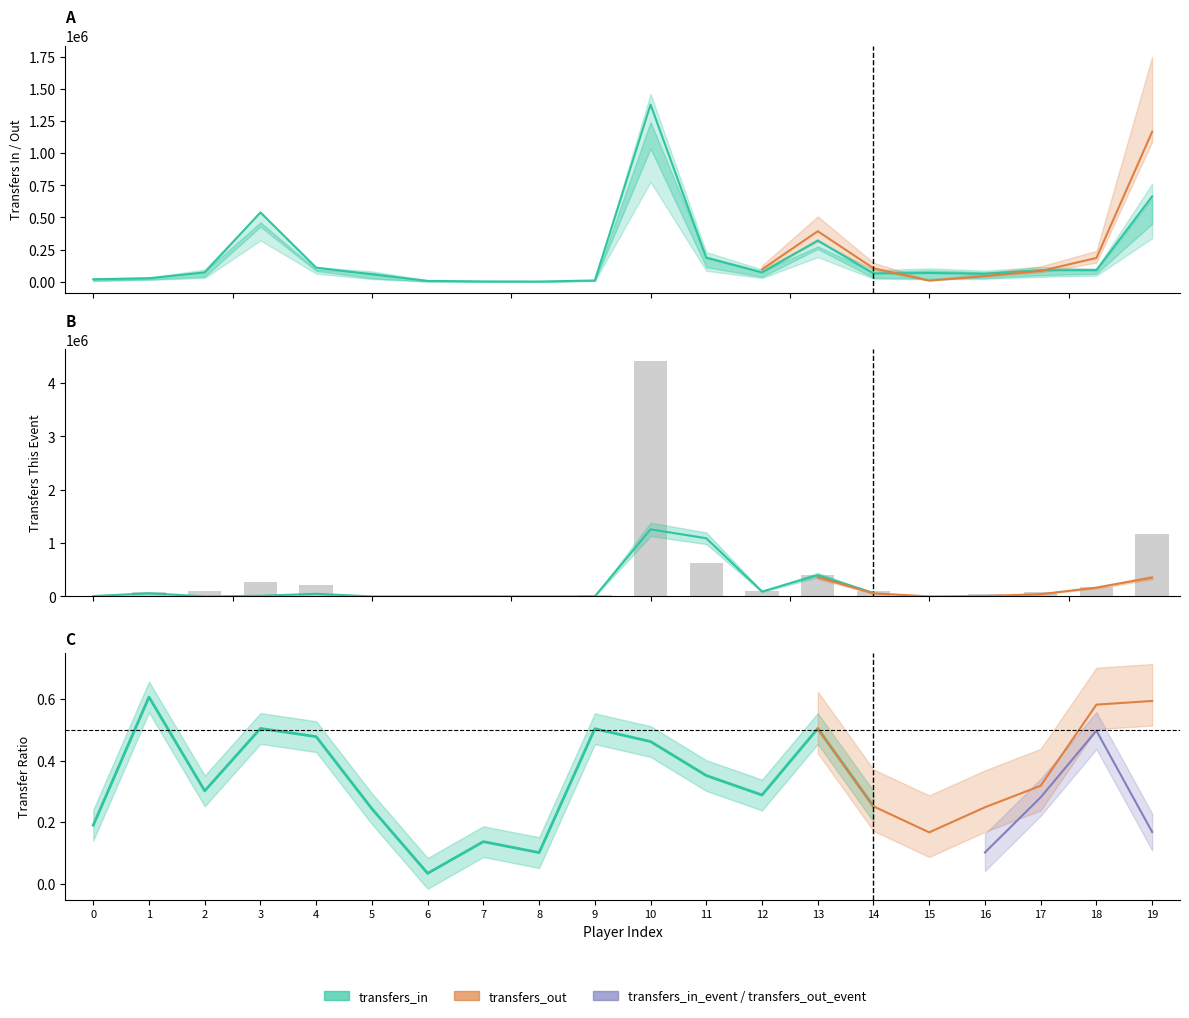

Rank the categories by transfers_out_event value from highest to lowest.

10, 19, 11, 13, 3, 4, 18, 14, 2, 12, 17, 1, 16, 9, 0, 15, 5, 7, 6, 8